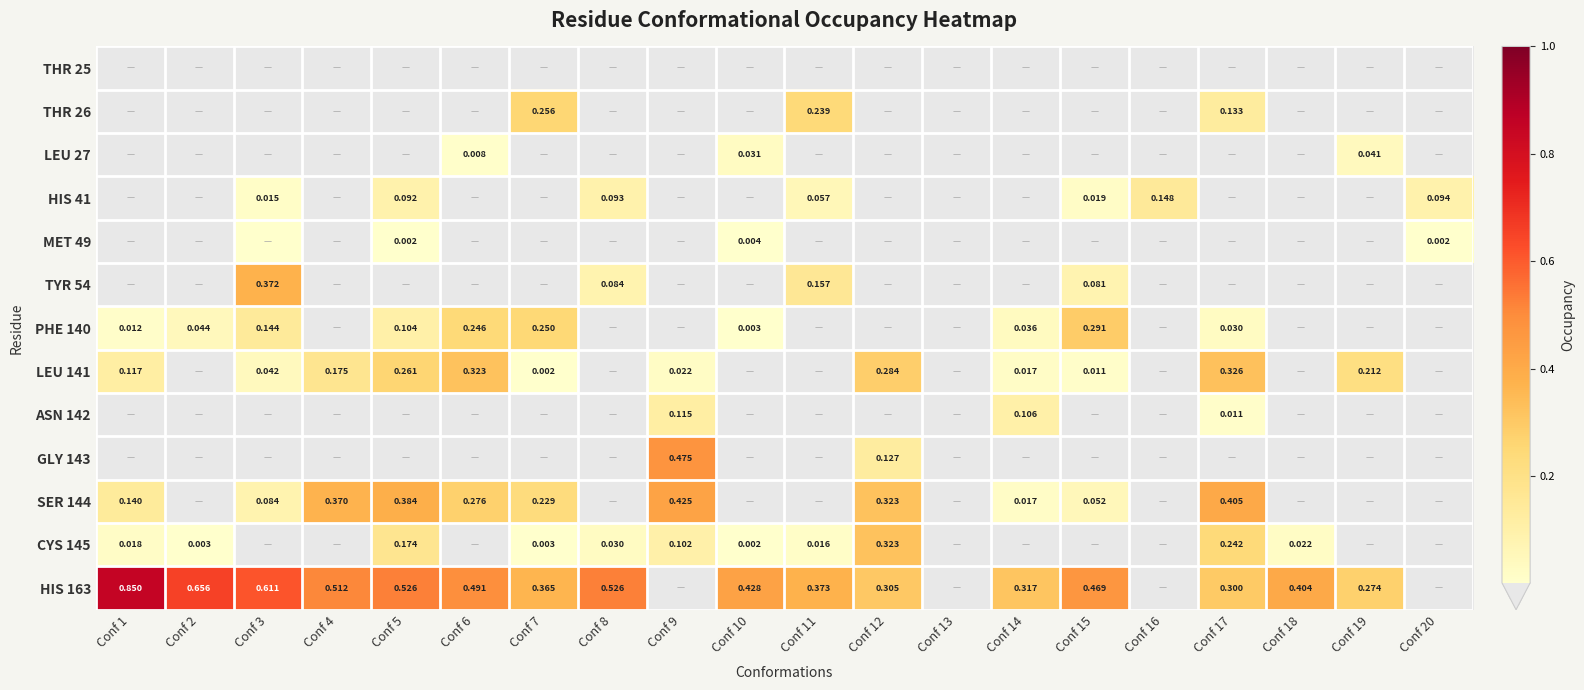

What is the total value across all series at Conf 9?

1.1